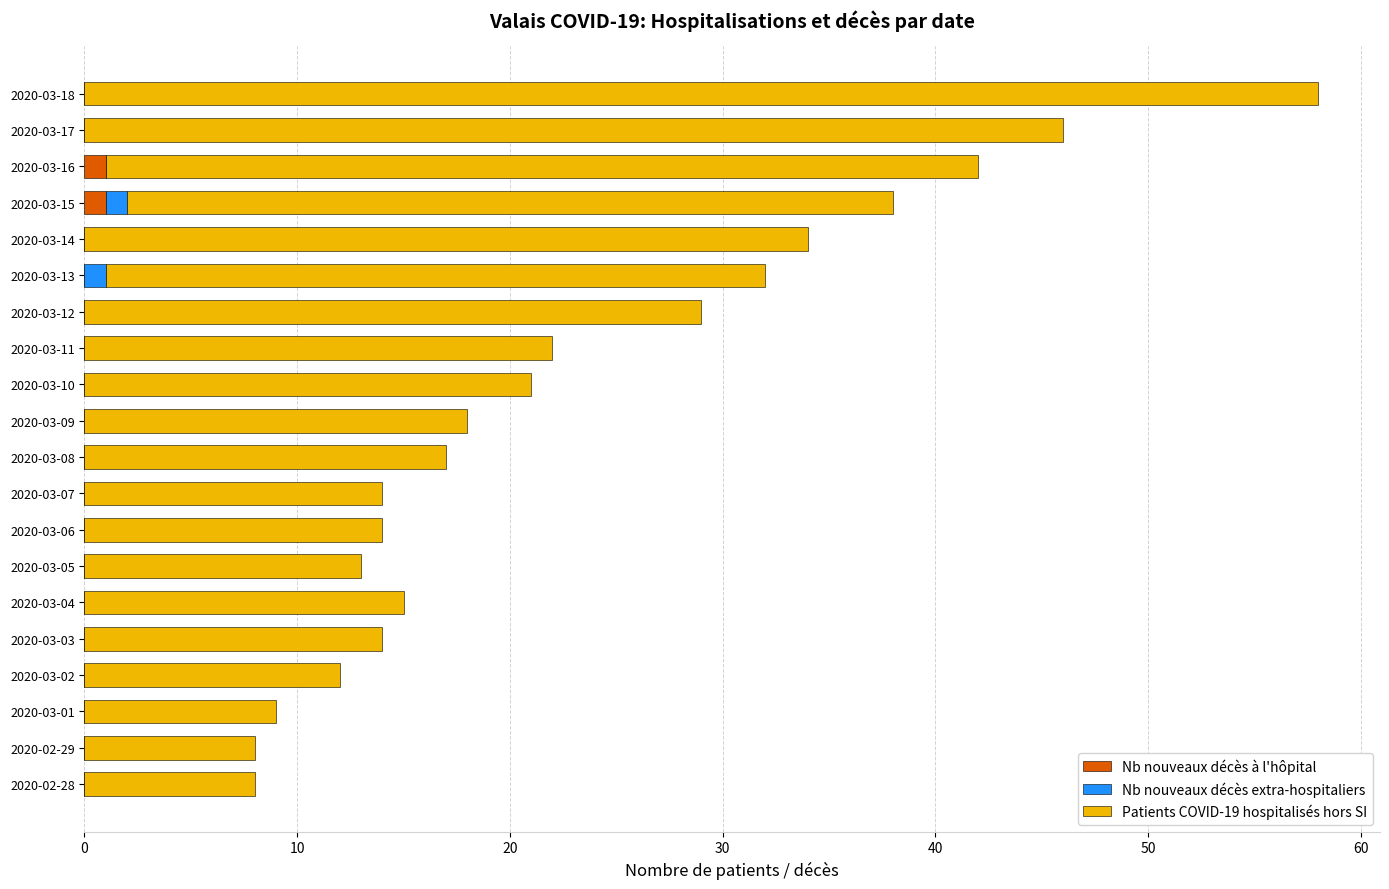

True or false: Nb nouveaux décès à l'hôpital has a value of 0 at 2020-03-10.

True